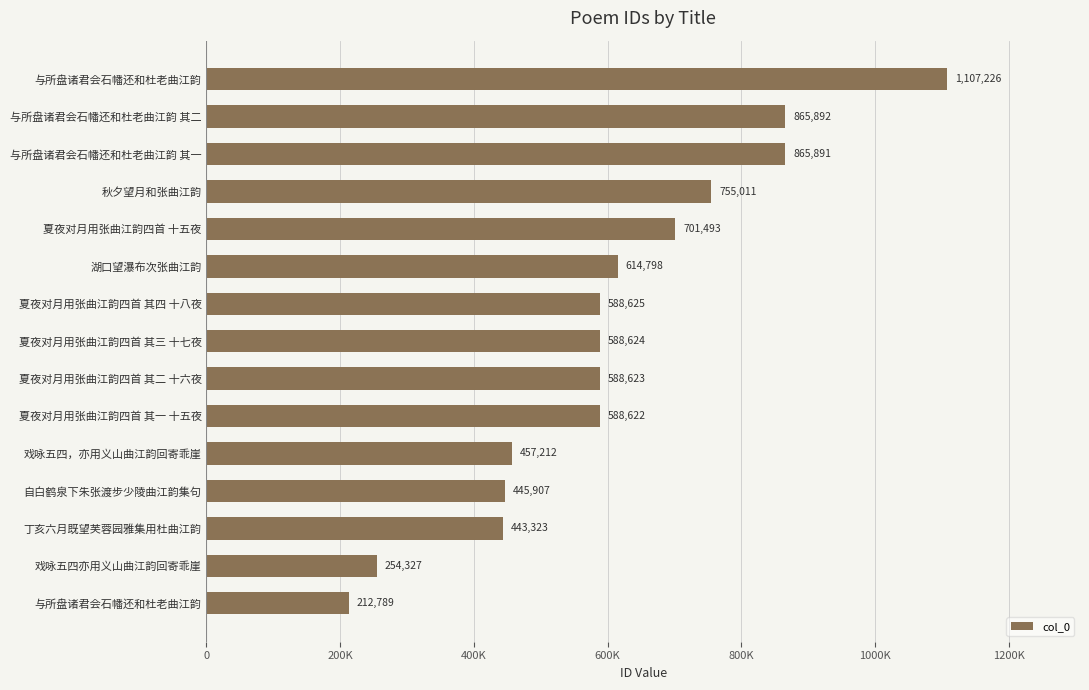

What is the minimum value shown in the chart?

212789